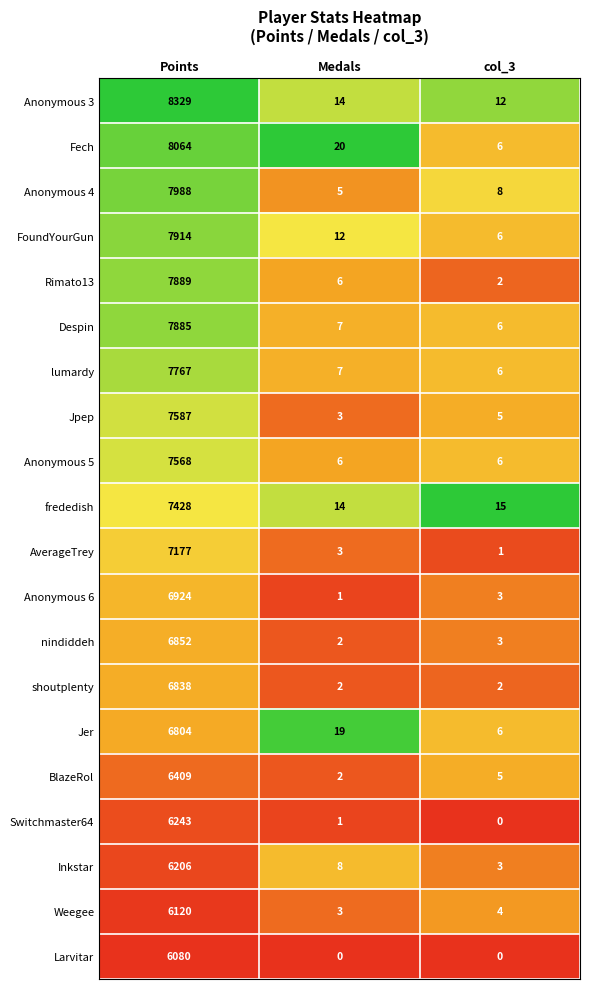

What is the sum of the Anonymous 4 values at Medals and Points?

7993